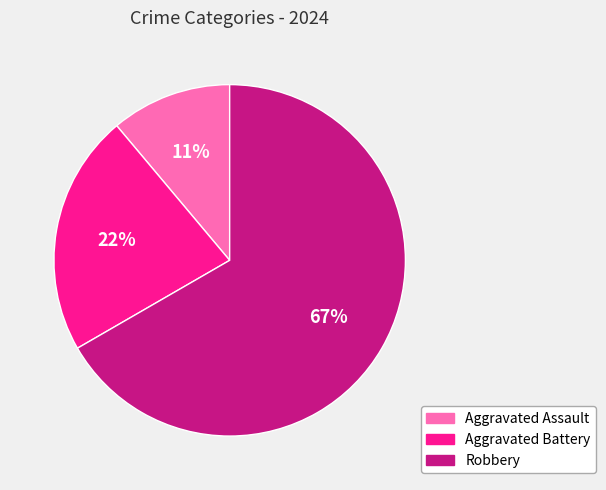

To the nearest percent, what is the difference between the largest and smallest slice percentages?

56%